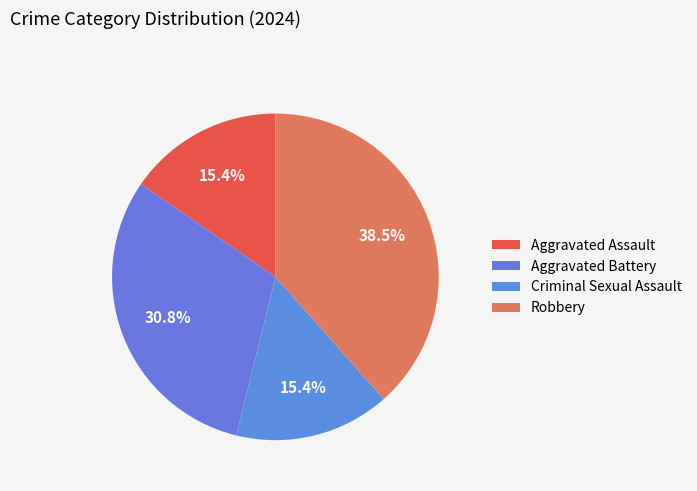

Approximately how many times larger is the value at Criminal Sexual Assault compared to Aggravated Battery?

0.5